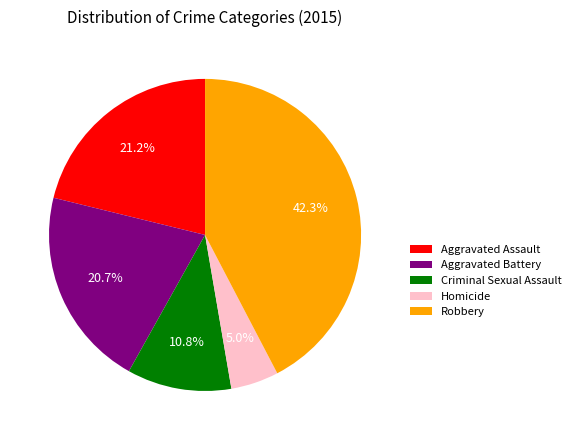

True or false: Criminal Sexual Assault accounts for 1% of the total.

False